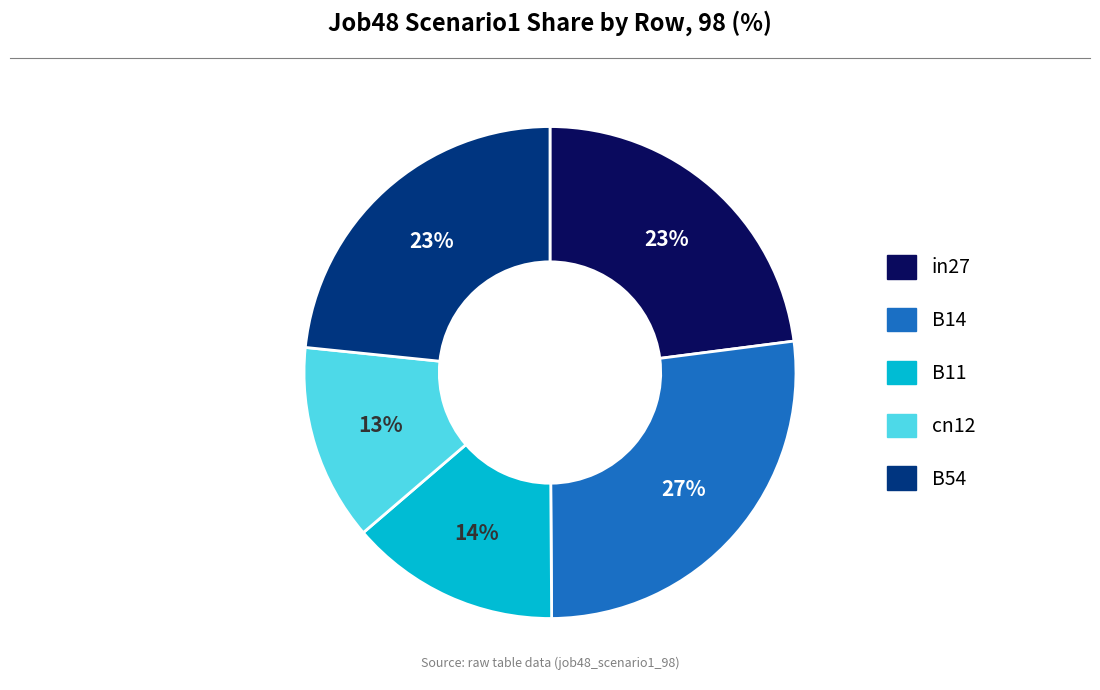

True or false: in27 accounts for 23% of the total.

True